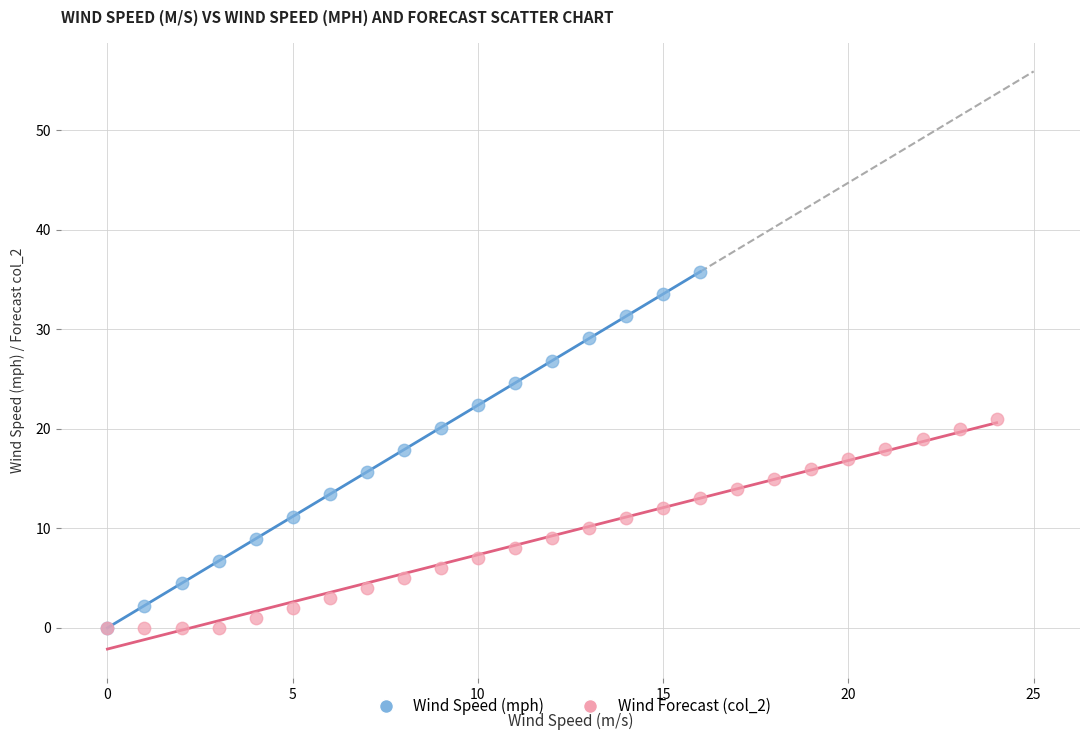

Which series contains the highest Y value?

Wind Speed (mph)